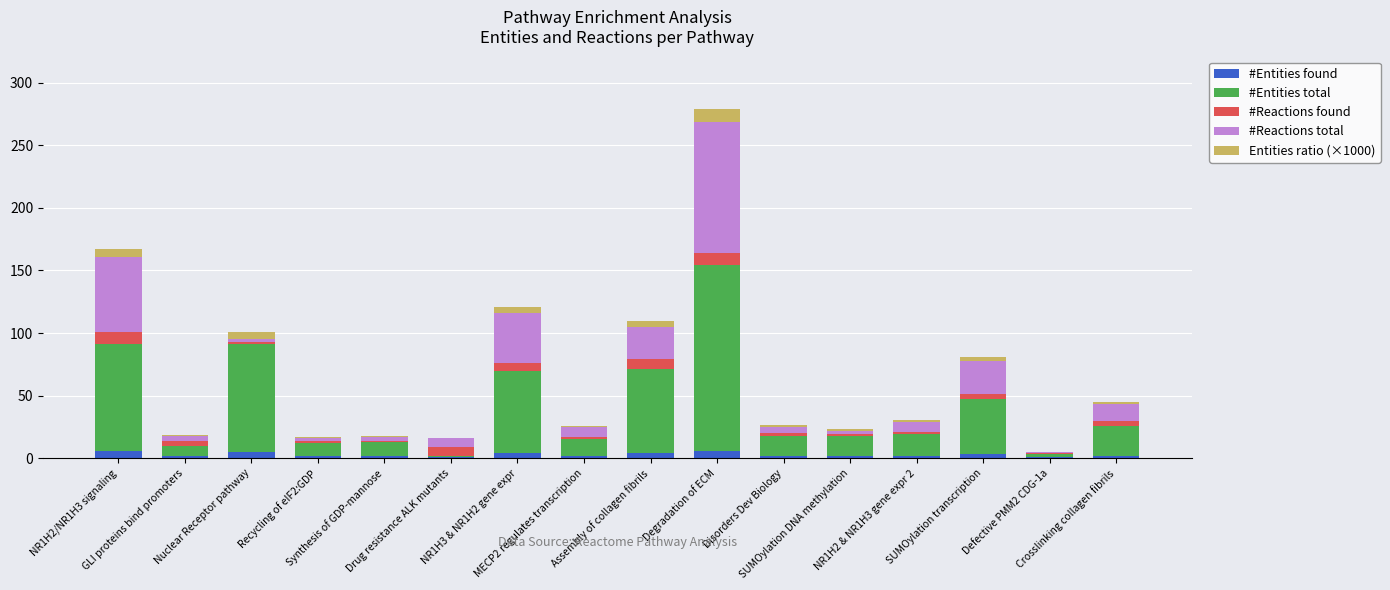

What is the sum of all #Entities found values?

46.0